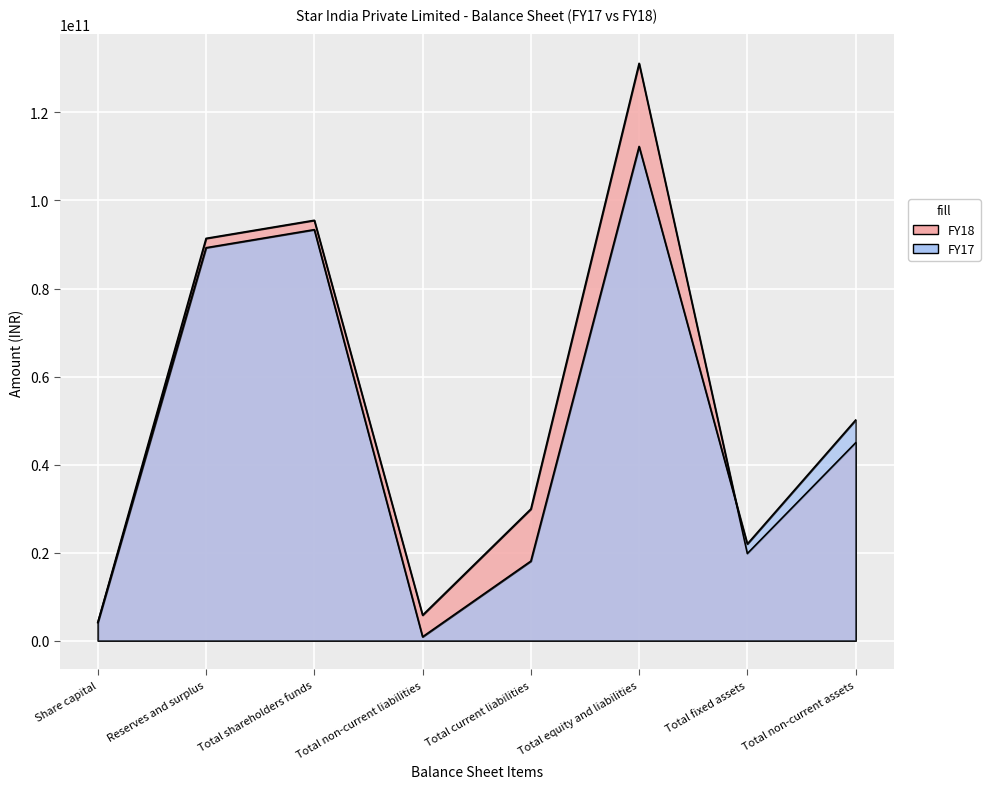

At which label does FY17 reach its peak?

Total equity and liabilities